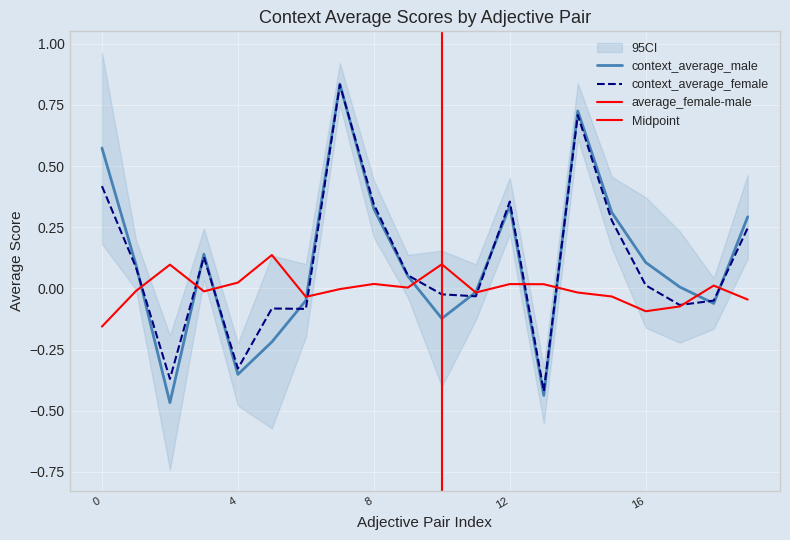

At how many categories does at least one series exceed 0?

18